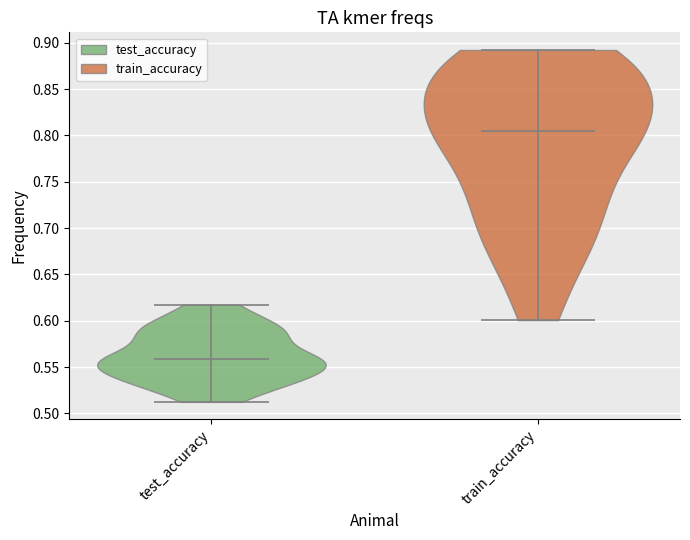

Reading left to right, read every violin against the y-axis: where its median line is, and the lowest and highest points it reaches. The values are not printed on the chart, so give them approximately, as read against the axis.

test_accuracy: median line 0.560, lowest point 0.510, highest point 0.620
train_accuracy: median line 0.805, lowest point 0.600, highest point 0.890